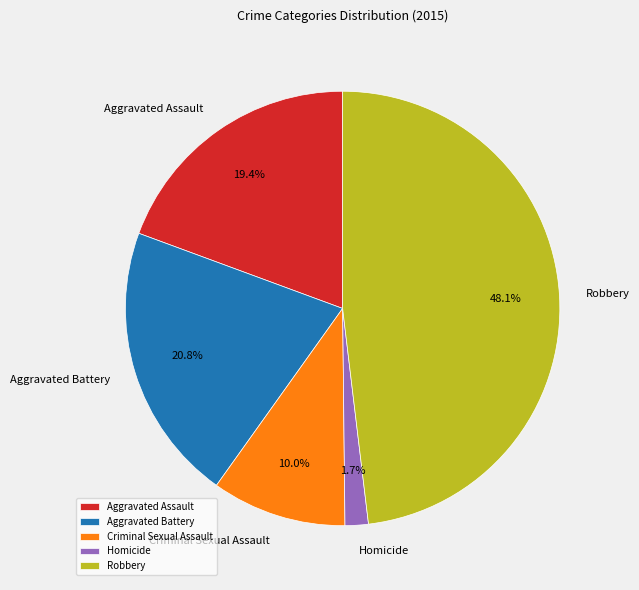

Do Aggravated Battery and Robbery together represent more than half of the pie?

Yes